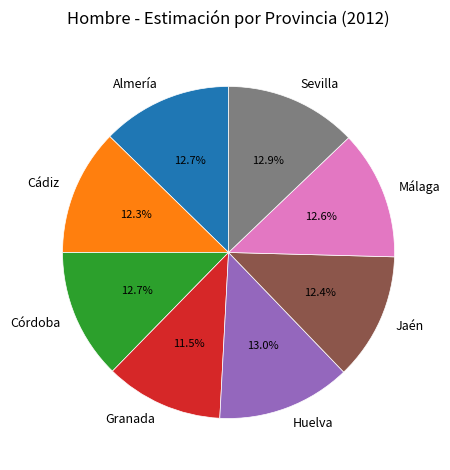

To the nearest percent, what is the average slice percentage?

12%